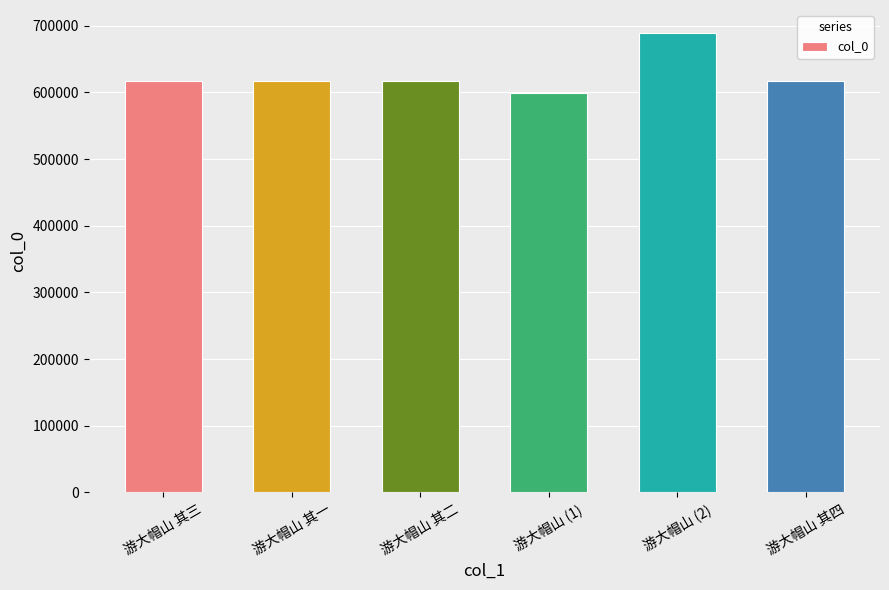

Is it true that the value at 游大帽山 其二 is 616623?

True